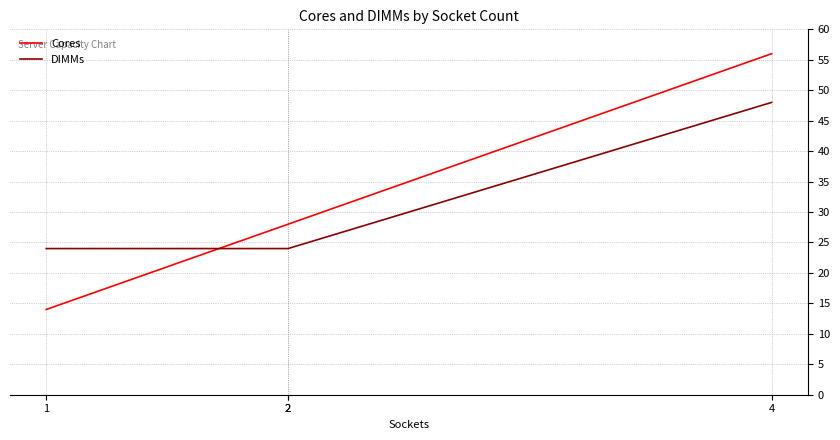

What is the difference between the highest and lowest values at 2?

4